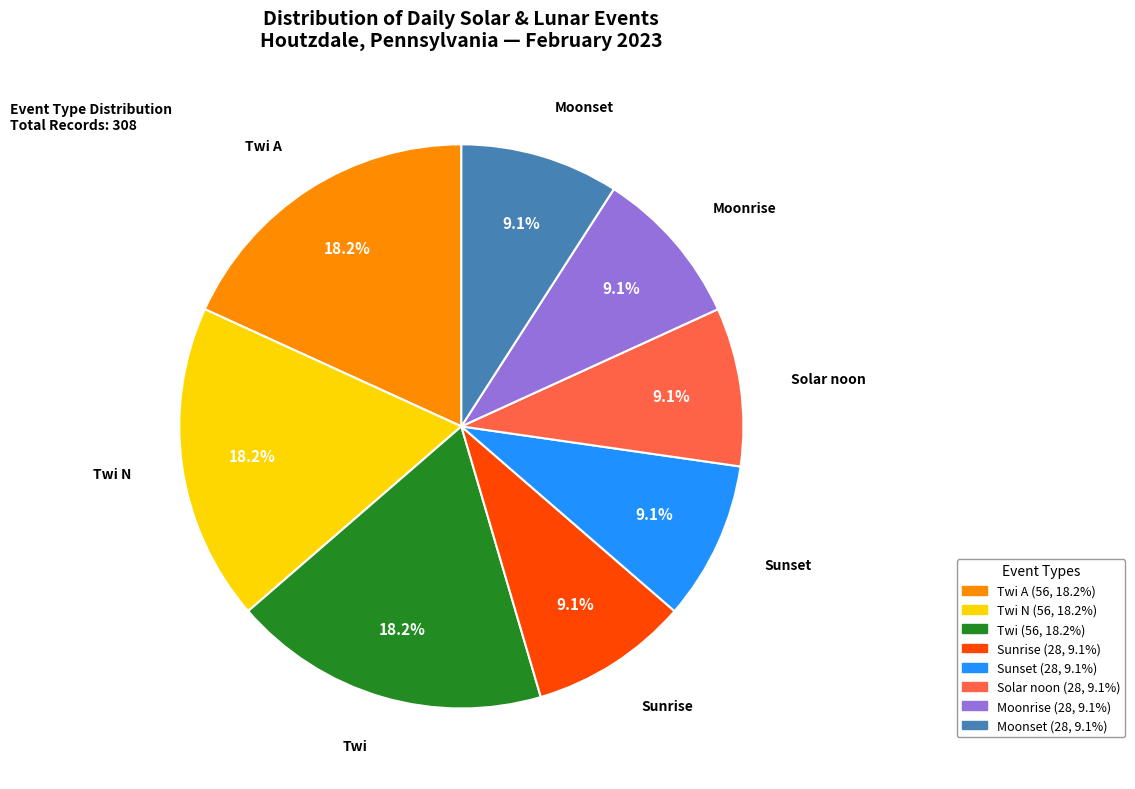

How many slices are in this pie chart?

8